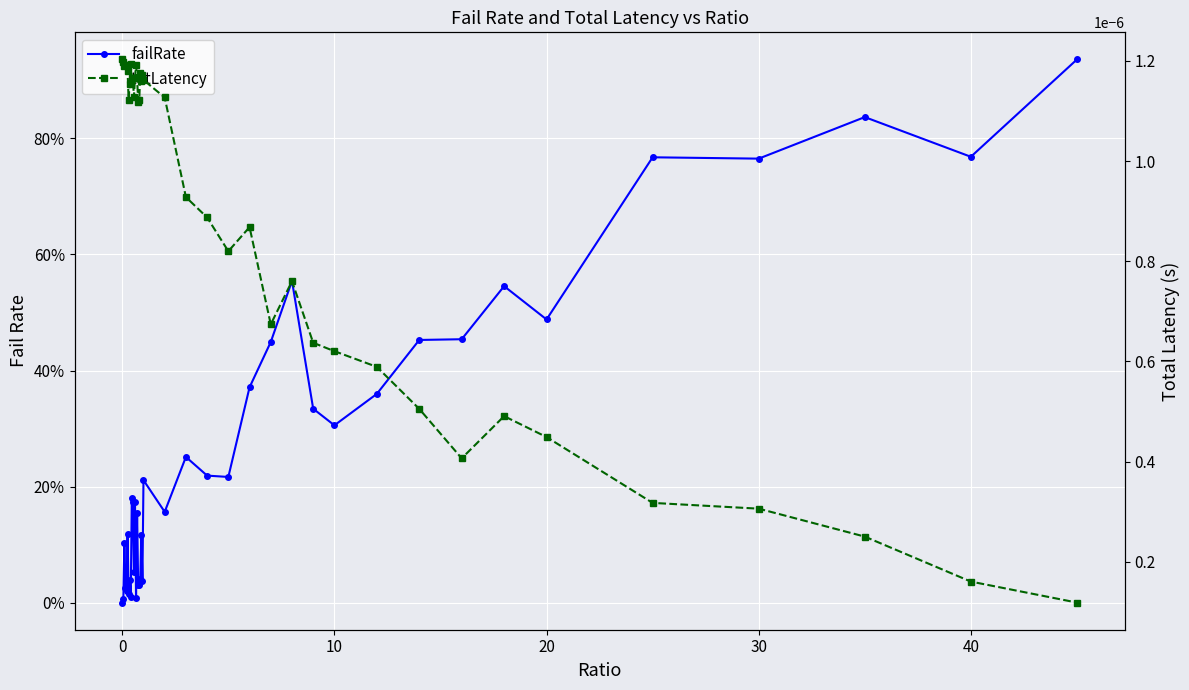

Reading left to right, what are all the values shown in this chart?

failRate: 0.0	0.0	0.1	0.0	0.0	0.1	0.0	0.0	0.0	0.2	0.2	0.1	0.2	0.0	0.2	0.0	0.0	0.0	0.1	0.0	0.2	0.2	0.3	0.2	0.2	0.4	0.4	0.6	0.3	0.3	0.4	0.5	0.5	0.5	0.5	0.8	0.8	0.8	0.8	0.9
totLatency: 0.0	0.0	0.0	0.0	0.0	0.0	0.0	0.0	0.0	0.0	0.0	0.0	0.0	0.0	0.0	0.0	0.0	0.0	0.0	0.0	0.0	0.0	0.0	0.0	0.0	0.0	0.0	0.0	0.0	0.0	0.0	0.0	0.0	0.0	0.0	0.0	0.0	0.0	0.0	0.0